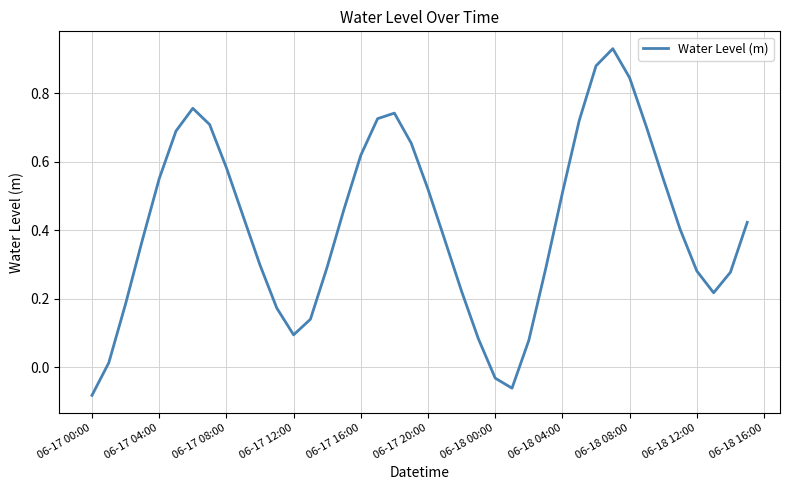

Count the number of categories in the chart.

40